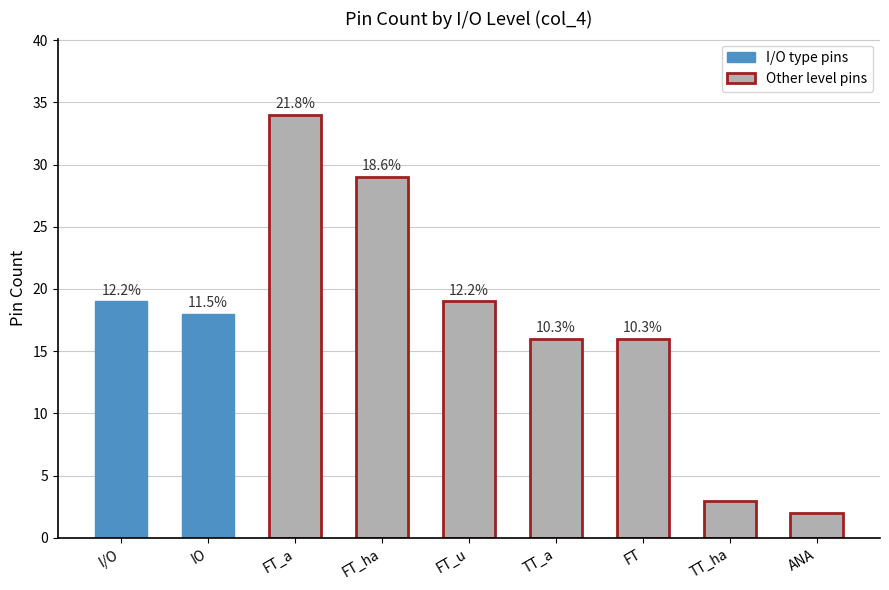

What position from the left is IO?

2